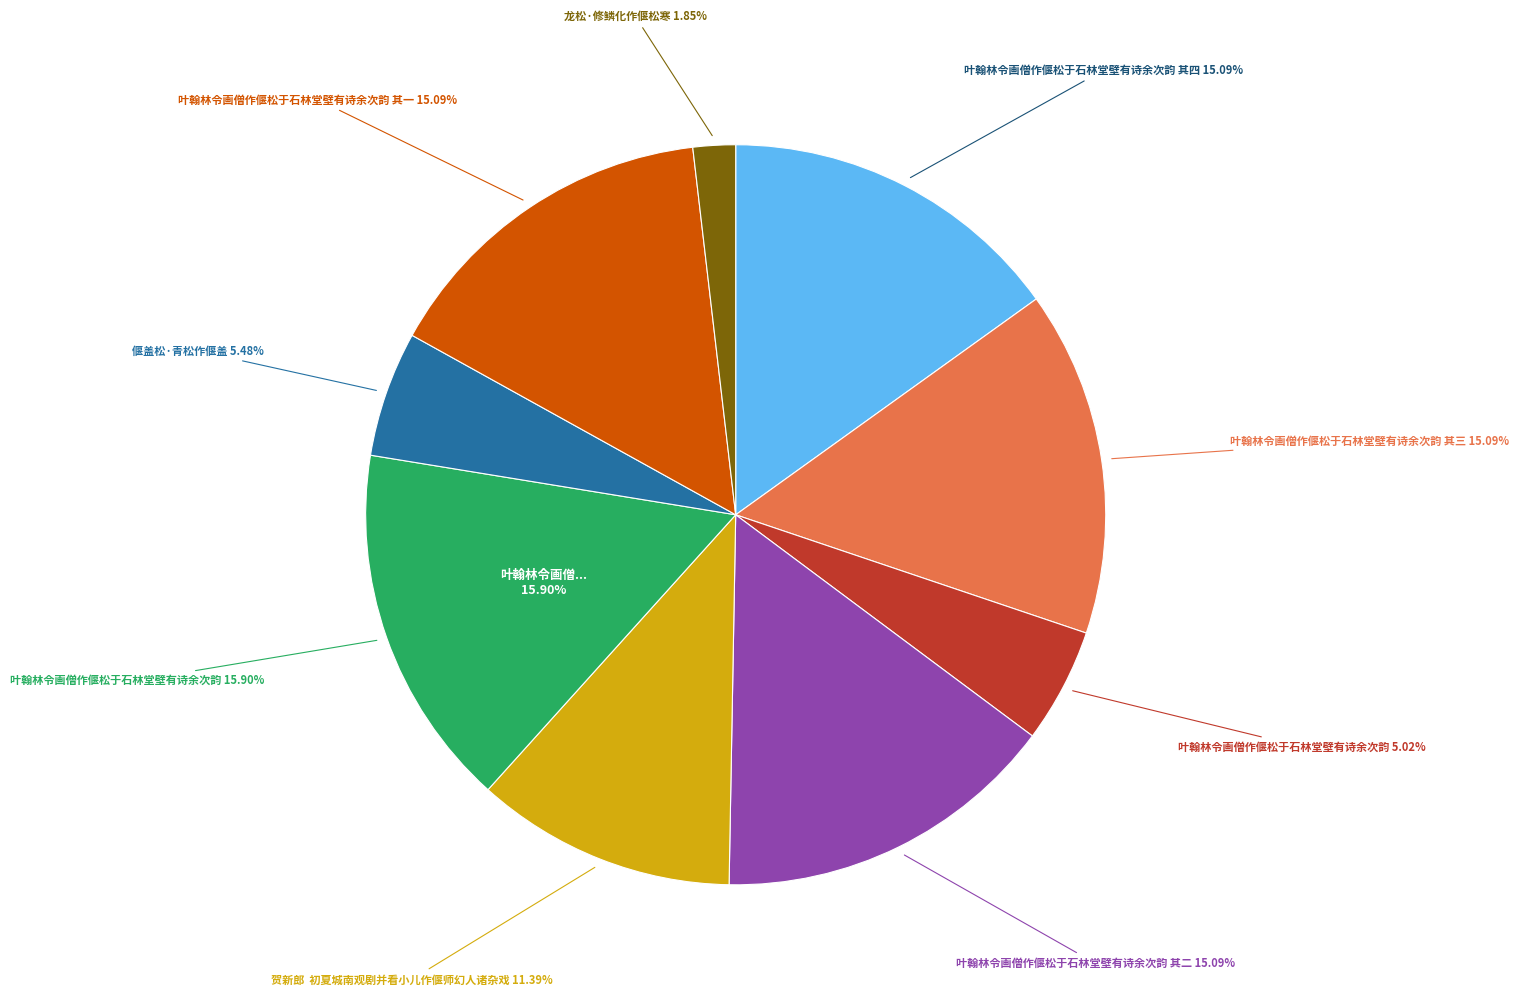

The 叶翰林令画僧作偃松于石林堂壁有诗余次韵 其四 slice represents 29% of the pie. True or false?

False